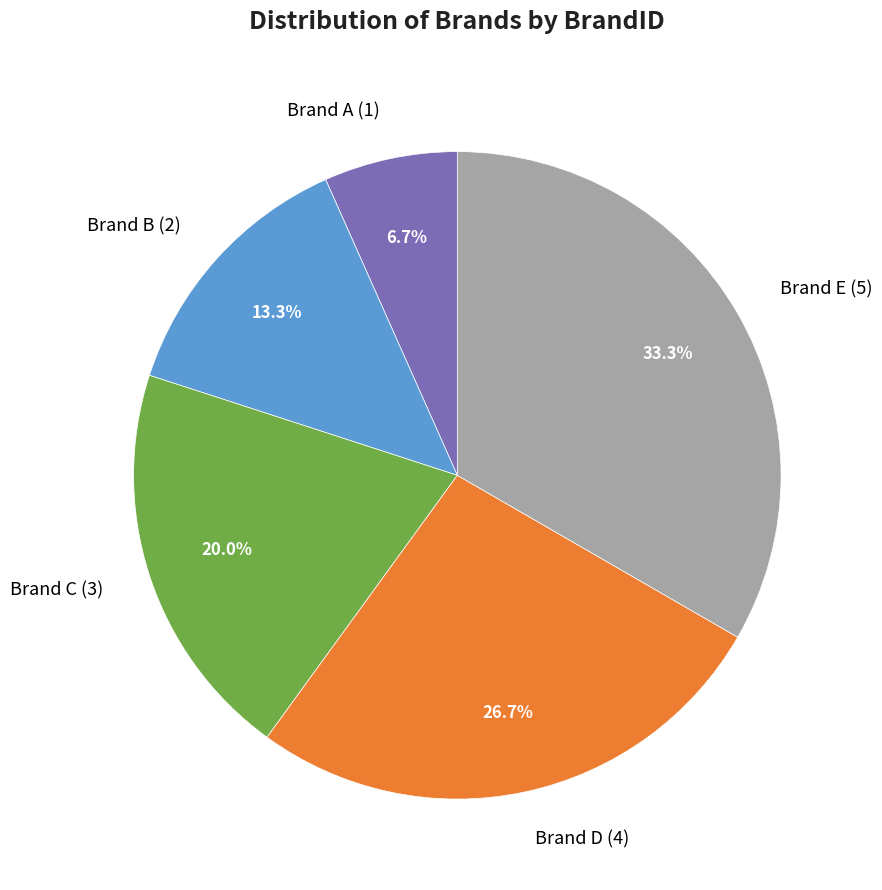

Which category has the smallest portion of the pie?

Brand A